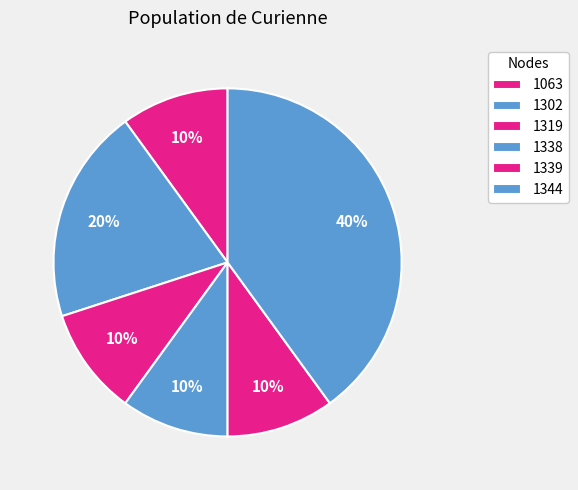

How many slices are in this pie chart?

6